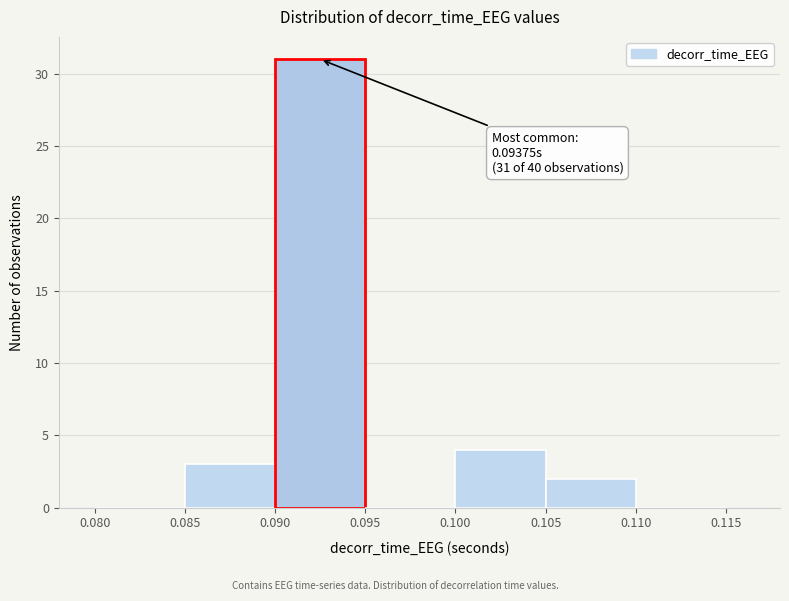

Which range on the x-axis has the tallest bar?

0.090 to 0.095